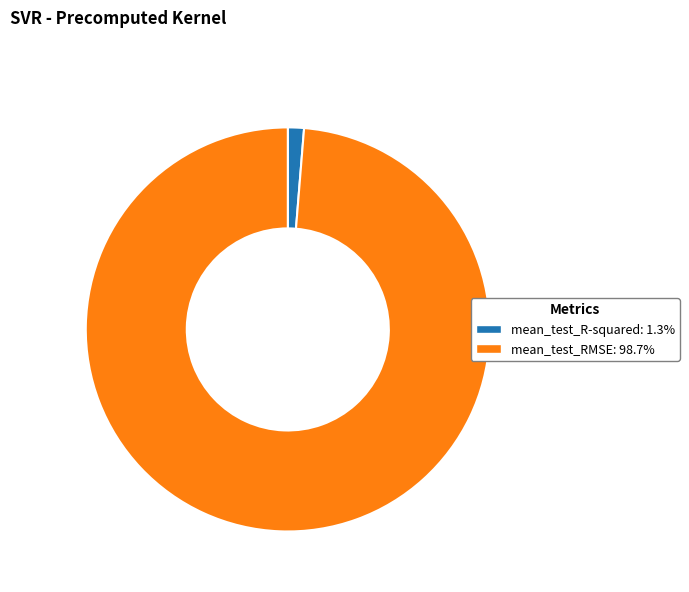

How many segments does this pie chart have?

2